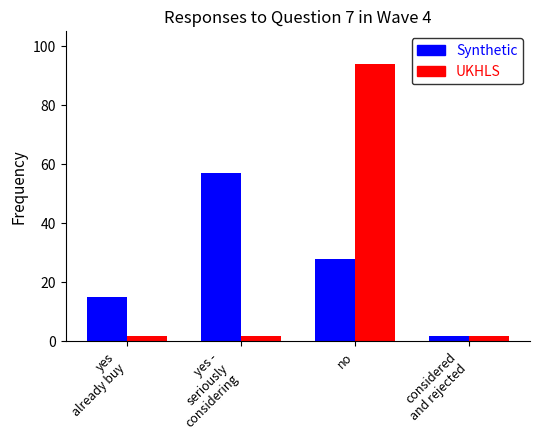

At which category is the sum across all series the highest?

no